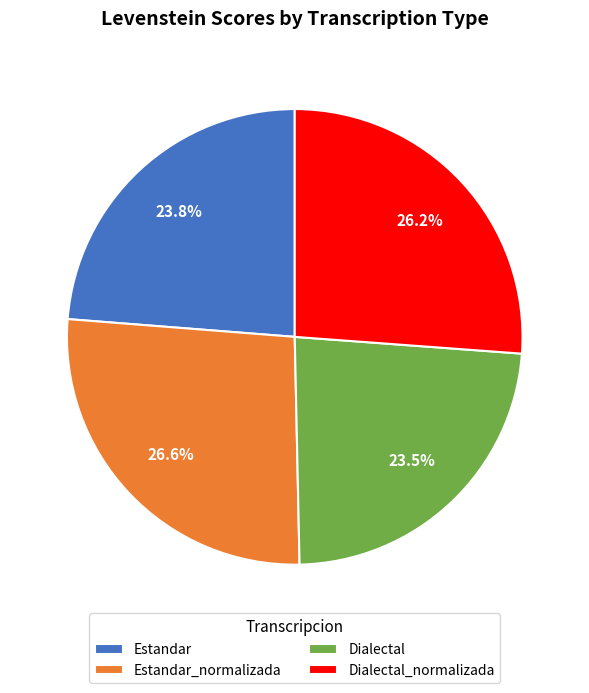

To the nearest percent, what percentage of the pie is Estandar?

24%